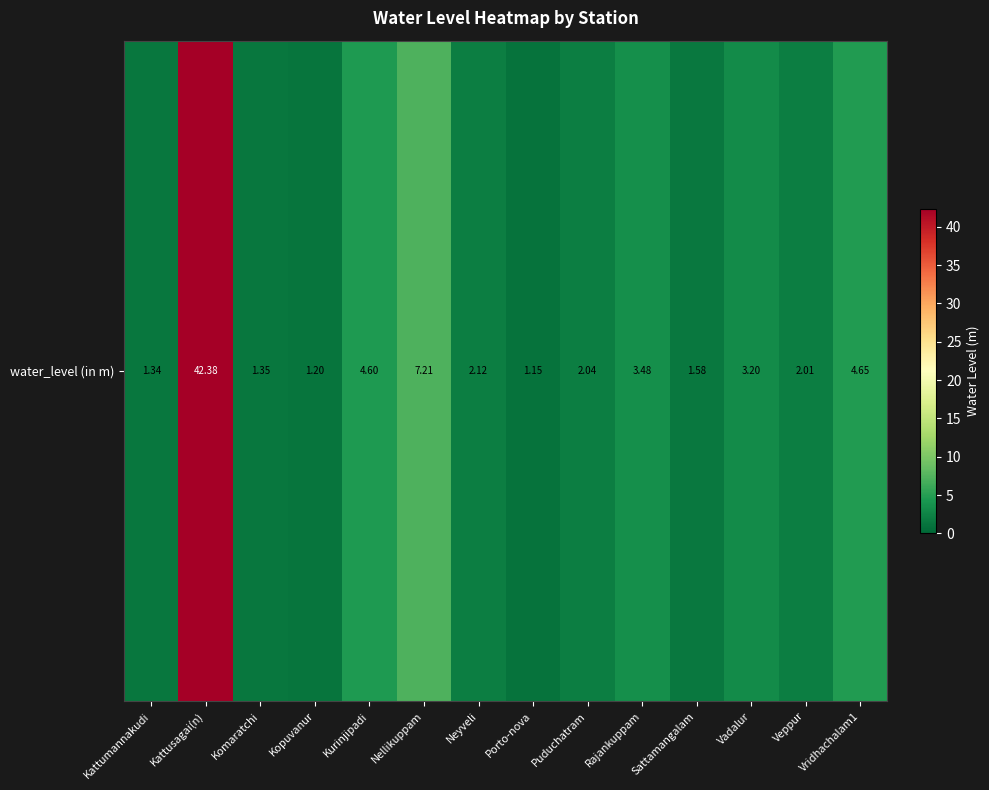

What is the sum of the values at Porto-nova and Kopuvanur?

2.3